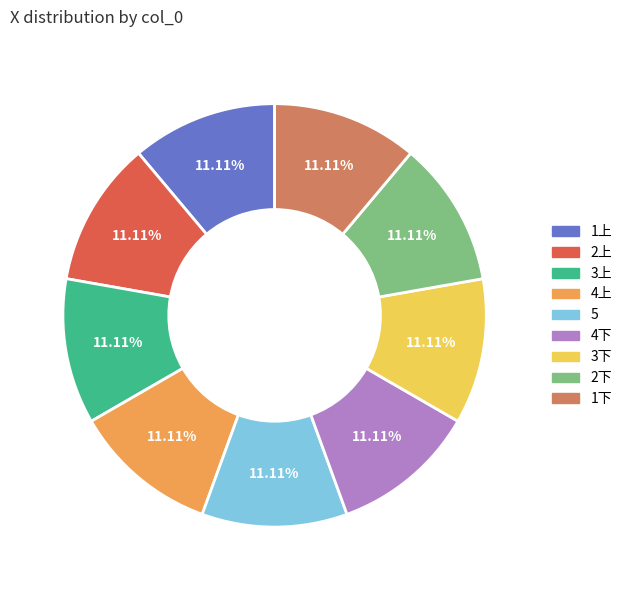

What is the ratio of the value at 2上 to the value at 3下?

1.0